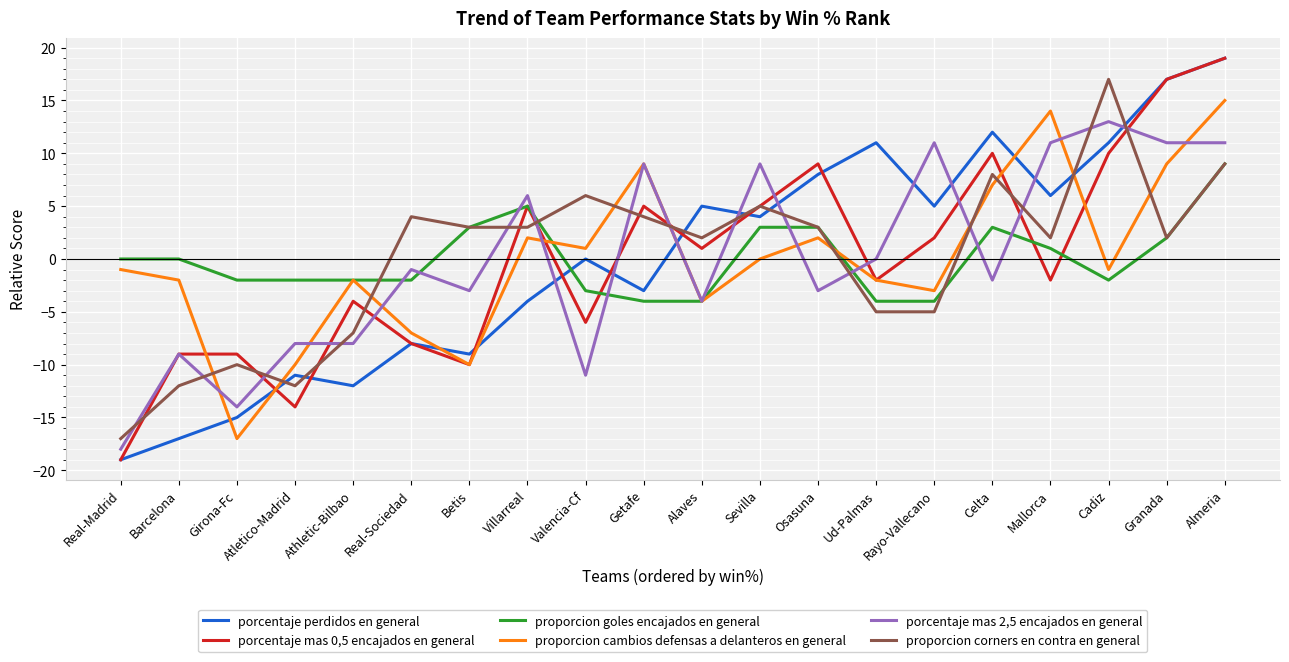

Reading right to left, what are all the values shown in this chart?

porcentaje perdidos en general: 19	17	11	6	12	5	11	8	4	5	-3	0	-4	-9	-8	-12	-11	-15	-17	-19
porcentaje mas 0,5 encajados en general: 19	17	10	-2	10	2	-2	9	5	1	5	-6	5	-10	-8	-4	-14	-9	-9	-19
proporcion goles encajados en general: 9	2	-2	1	3	-4	-4	3	3	-4	-4	-3	5	3	-2	-2	-2	-2	0	0
proporcion cambios defensas a delanteros en general: 15	9	-1	14	7	-3	-2	2	0	-4	9	1	2	-10	-7	-2	-10	-17	-2	-1
porcentaje mas 2,5 encajados en general: 11	11	13	11	-2	11	0	-3	9	-4	9	-11	6	-3	-1	-8	-8	-14	-9	-18
proporcion corners en contra en general: 9	2	17	2	8	-5	-5	3	5	2	4	6	3	3	4	-7	-12	-10	-12	-17